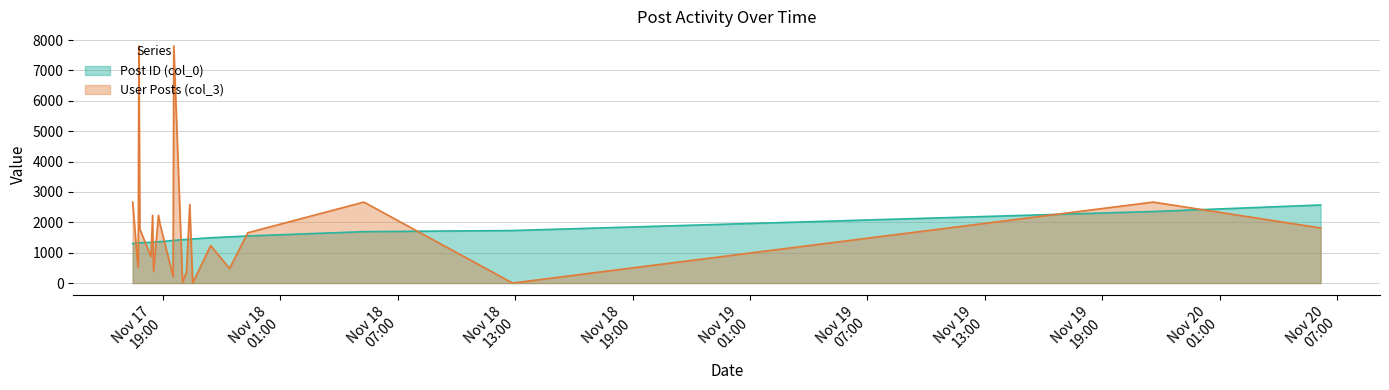

What position from the left is 2006-11-17 22:24:00?

18